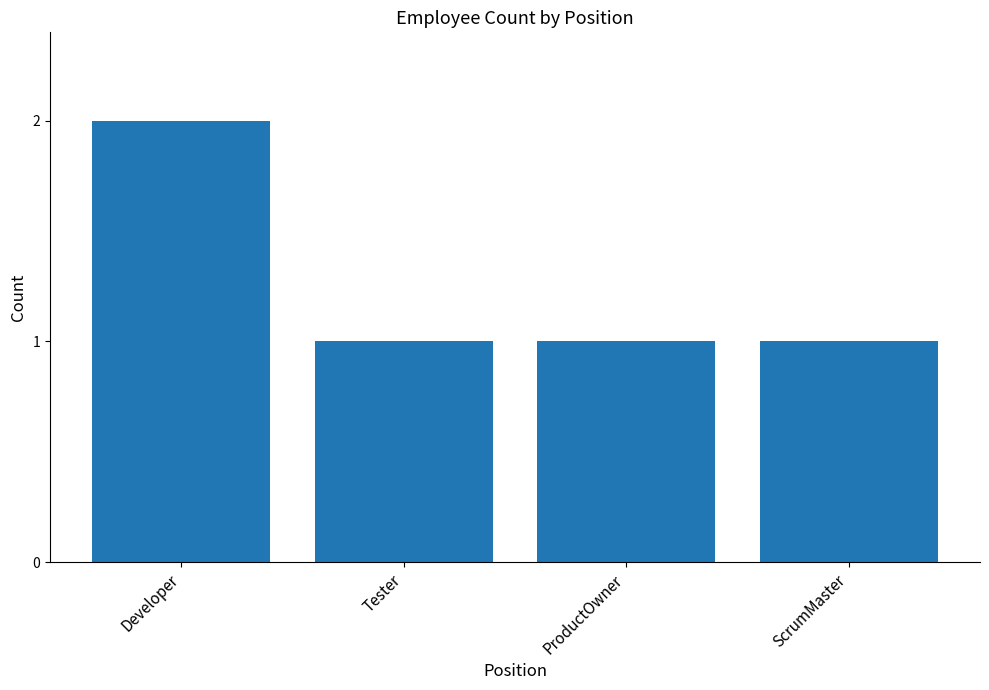

What is the smallest value displayed?

1